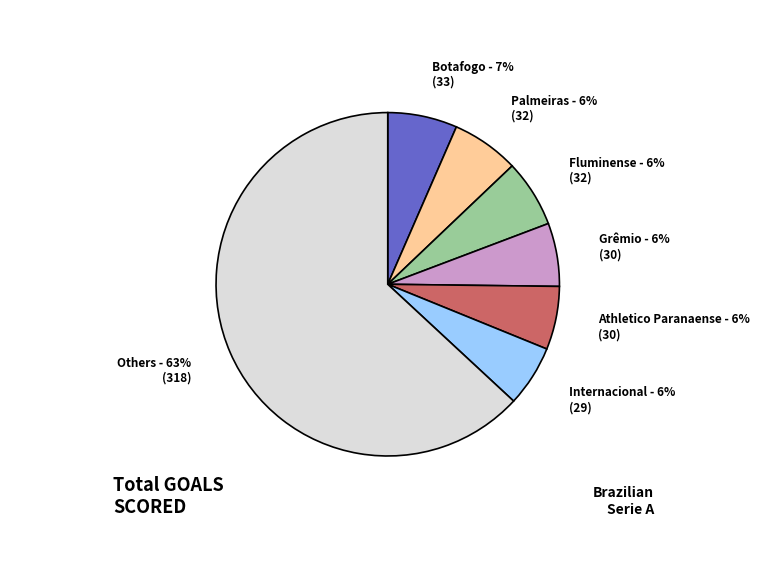

The Athletico Paranaense slice represents 6% of the pie. True or false?

True